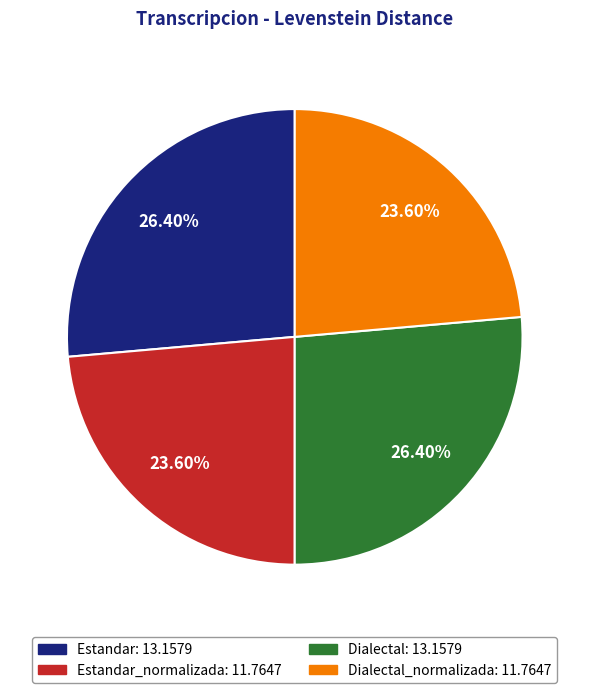

Is there any slice that represents more than half of the pie?

No